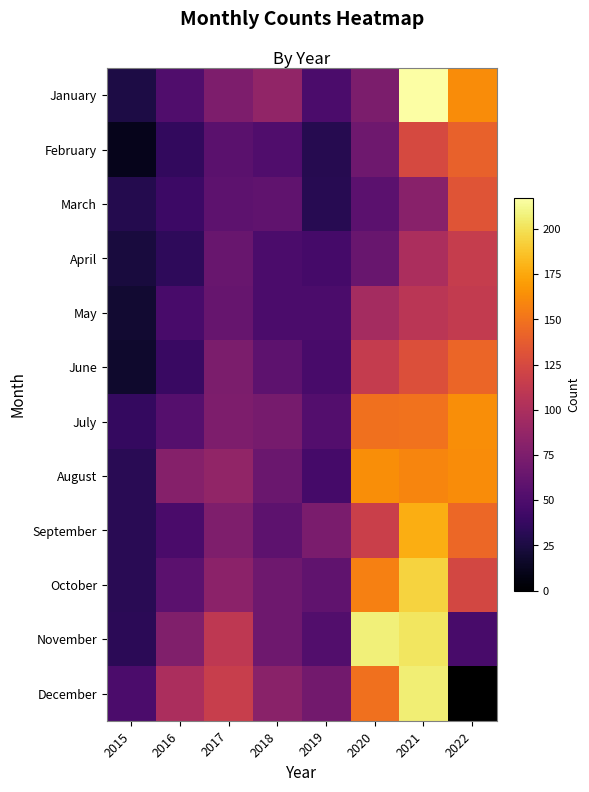

What is the approximate value of July at 2021?

150.0